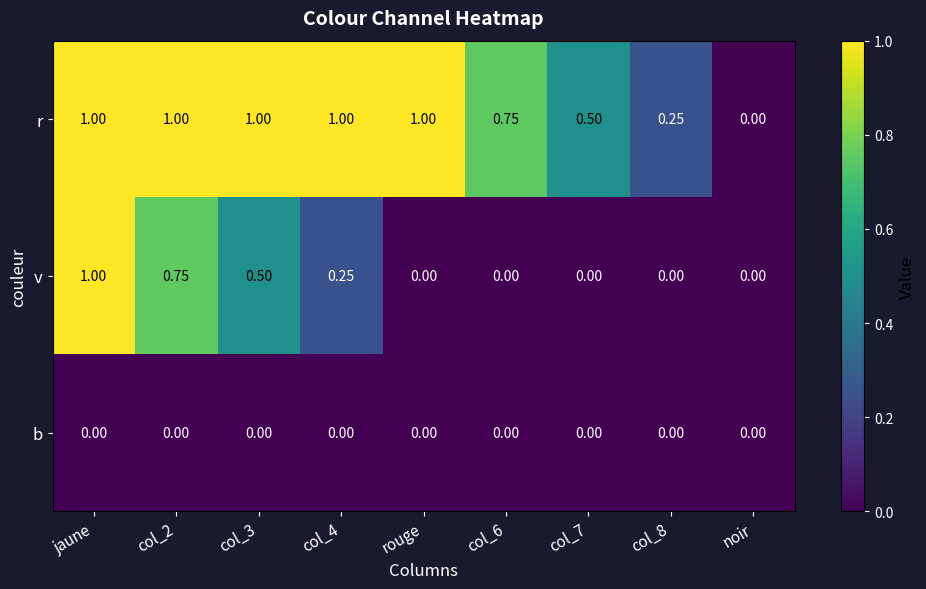

What is the total value across all series at rouge?

1.0